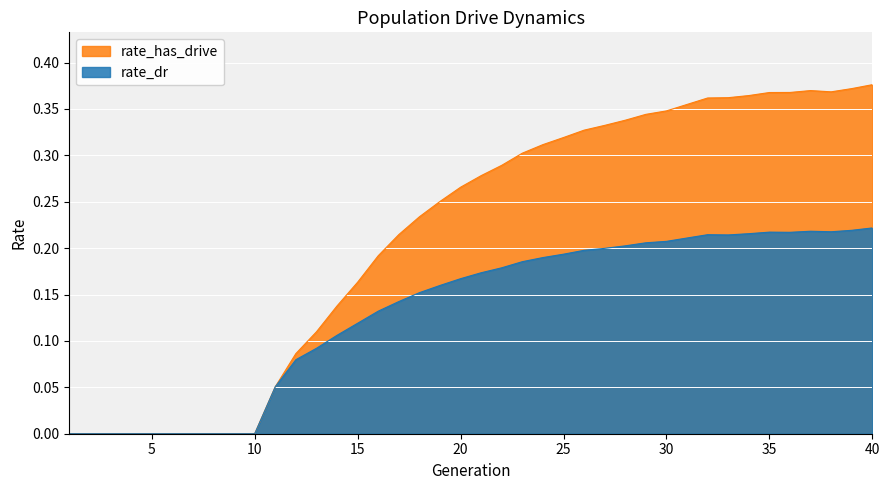

Where is the first local maximum for rate_has_drive?

37